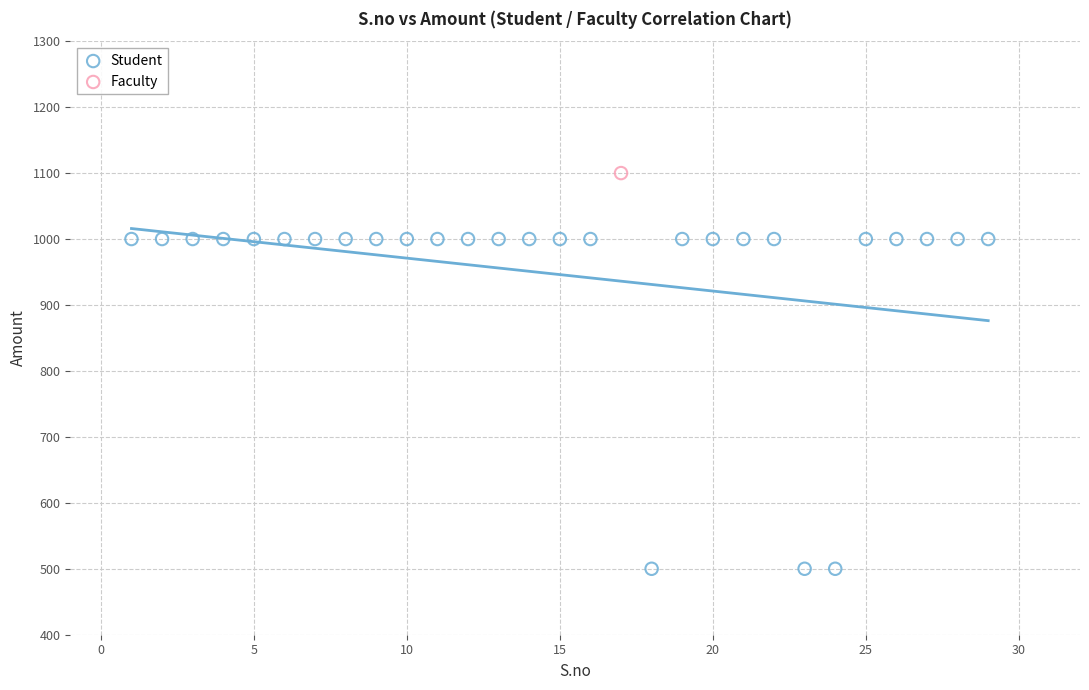

What are all the series names shown in the legend?

Student, Faculty